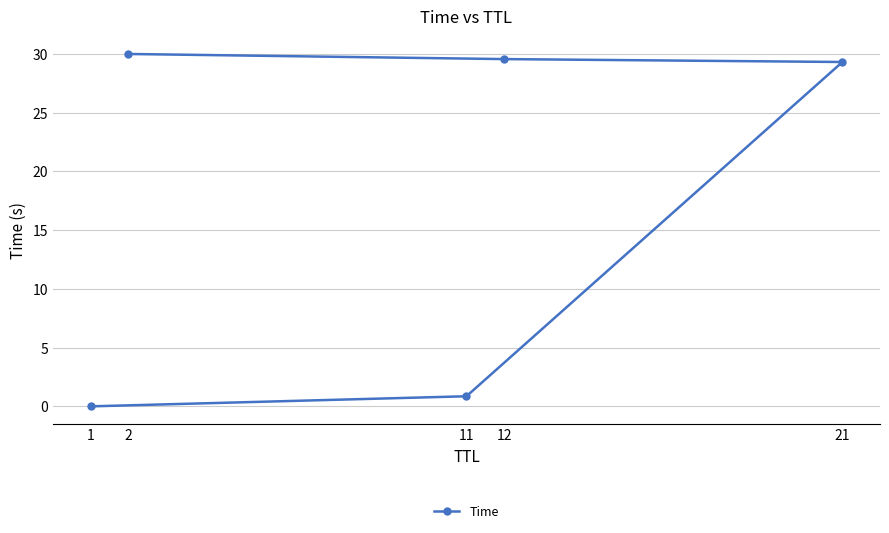

Which has a higher value, 2 or 21?

2